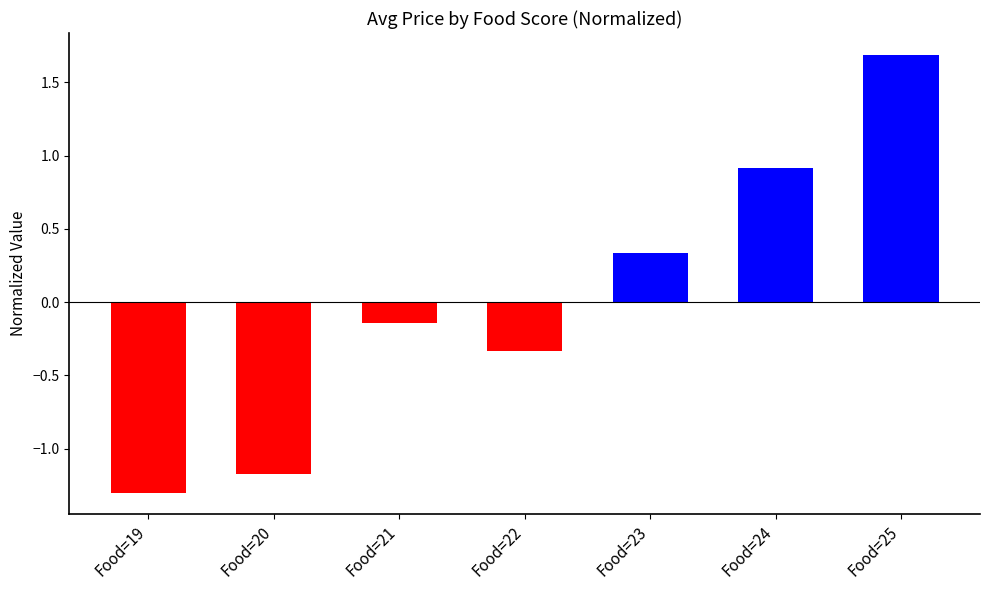

What is the change in value from Food=20 to Food=23?

+1.5